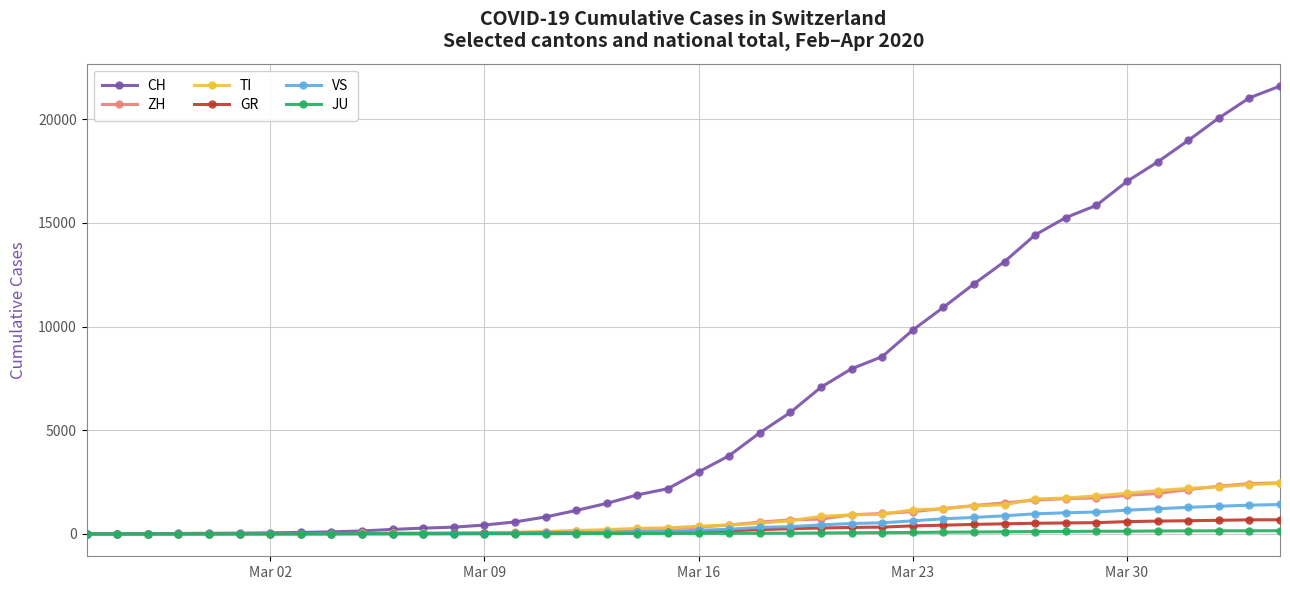

Which series has the largest total across all categories?

CH